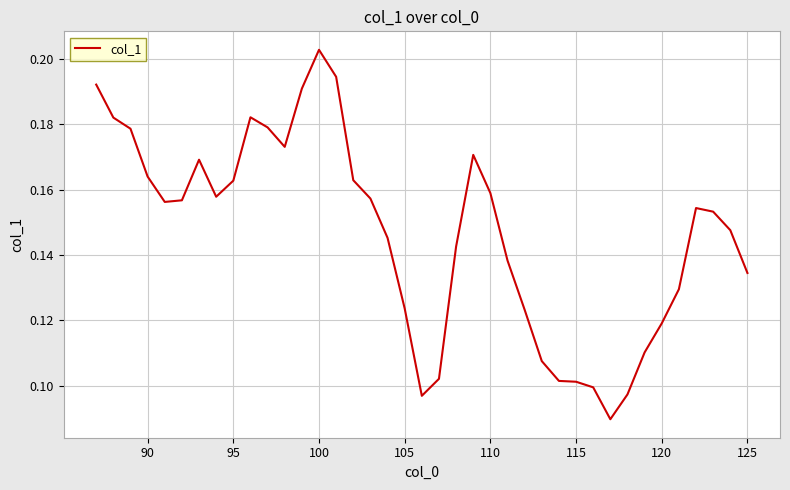

How many interior local peaks (higher than both neighbors) does the data have?

5